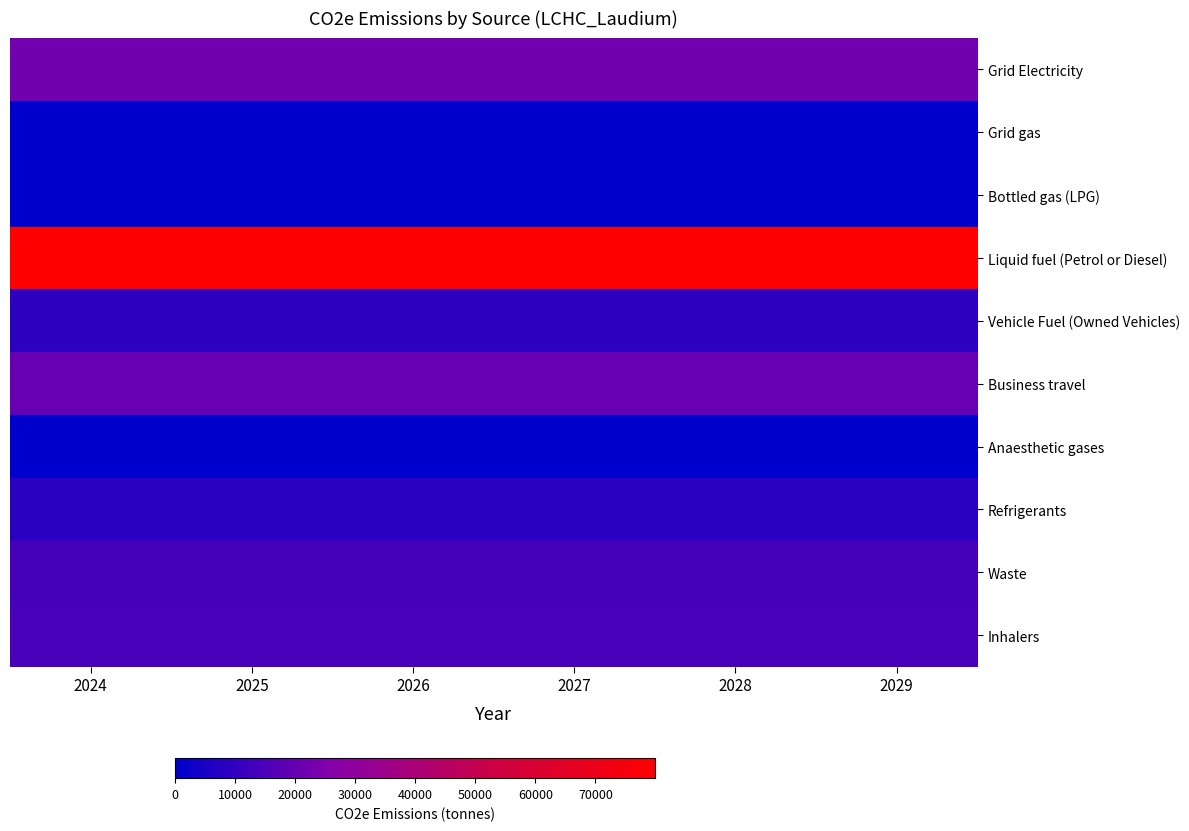

At which category does the chart reach its minimum across all series?

2024